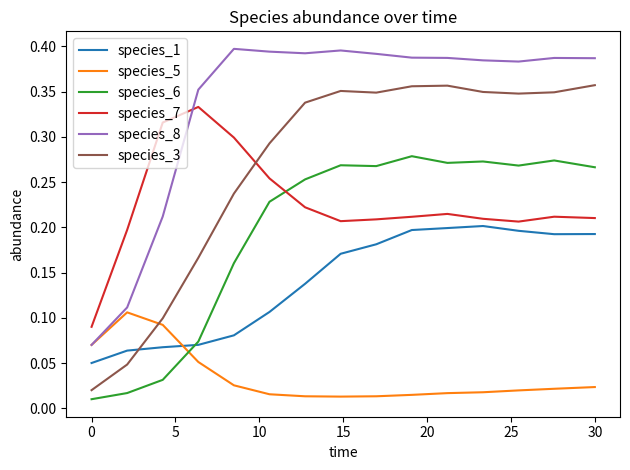

How many categories are shown in the chart?

15